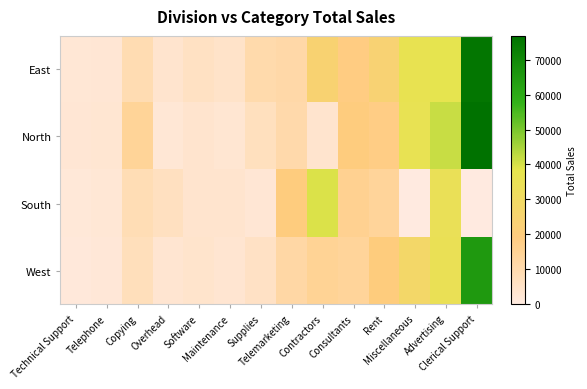

Reading left to right, what are all the values shown in this chart?

East: Technical Support=2150	Telephone=2600	Copying=9205	Overhead=3750	Software=5875	Maintenance=4550	Supplies=10500	Telemarketing=11300	Contractors=24465	Consultants=18750	Rent=24000	Miscellaneous=36500	Advertising=37250	Clerical Support=75390
North: Technical Support=2500	Telephone=2780	Copying=14300	Overhead=2400	Software=3805	Maintenance=2710	Supplies=6650	Telemarketing=10710	Contractors=3750	Consultants=19755	Rent=18060	Miscellaneous=35740	Advertising=41550	Clerical Support=76830
South: Technical Support=1685	Telephone=2200	Copying=8670	Overhead=6450	Software=3750	Maintenance=3750	Supplies=2425	Telemarketing=19665	Contractors=39400	Consultants=15750	Rent=14100	Miscellaneous=0	Advertising=34250	Clerical Support=0
West: Technical Support=1500	Telephone=2100	Copying=7500	Overhead=3200	Software=4200	Maintenance=3100	Supplies=5500	Telemarketing=12000	Contractors=15000	Consultants=14000	Rent=20000	Miscellaneous=28000	Advertising=35000	Clerical Support=65000